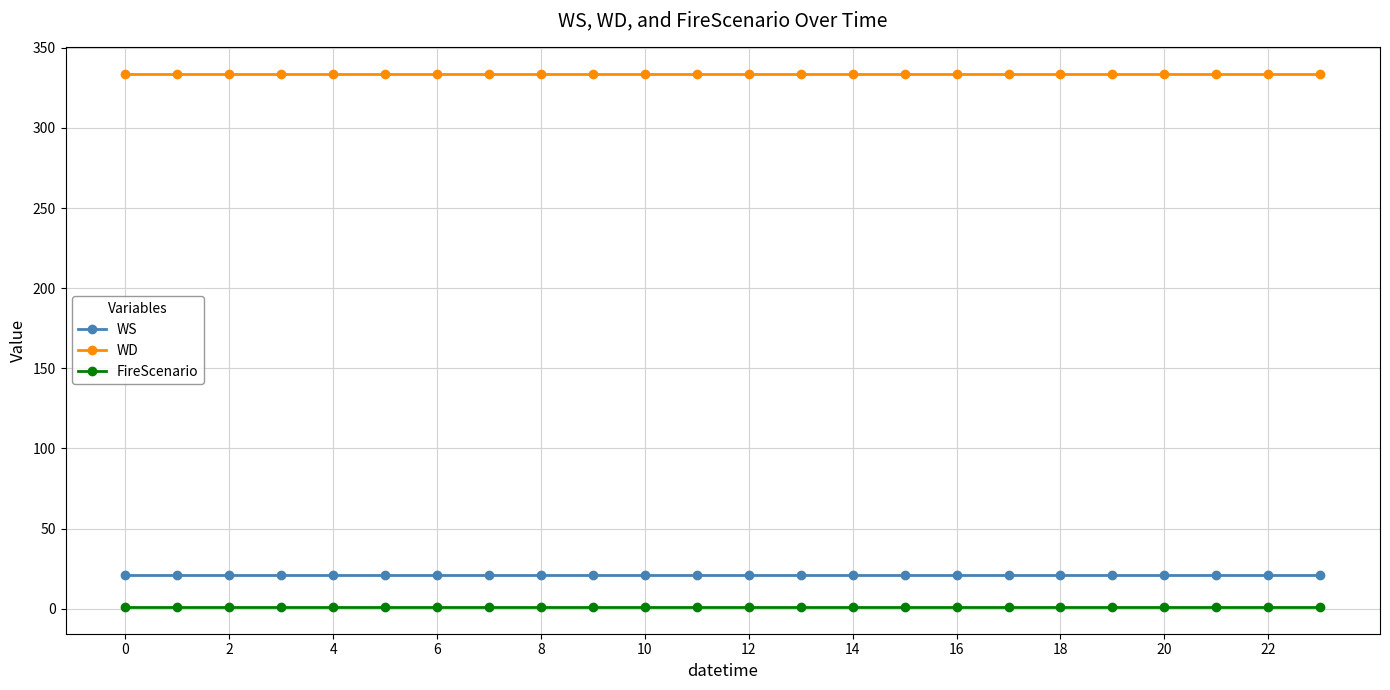

How many lines are shown in the chart?

3